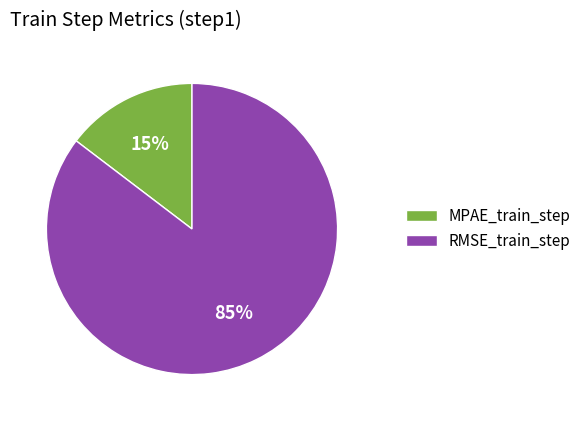

To the nearest percent, what portion does MPAE_train_step represent?

15%